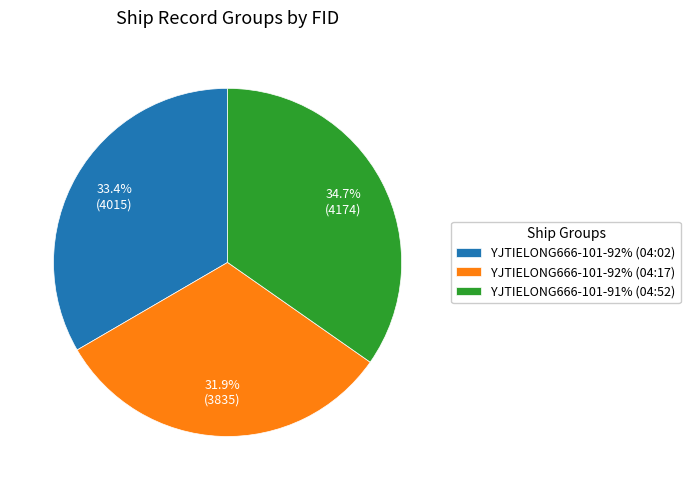

Approximately how many times larger is the value at YJTIELONG666-101-92% (04:17) compared to YJTIELONG666-101-91% (04:52)?

0.9